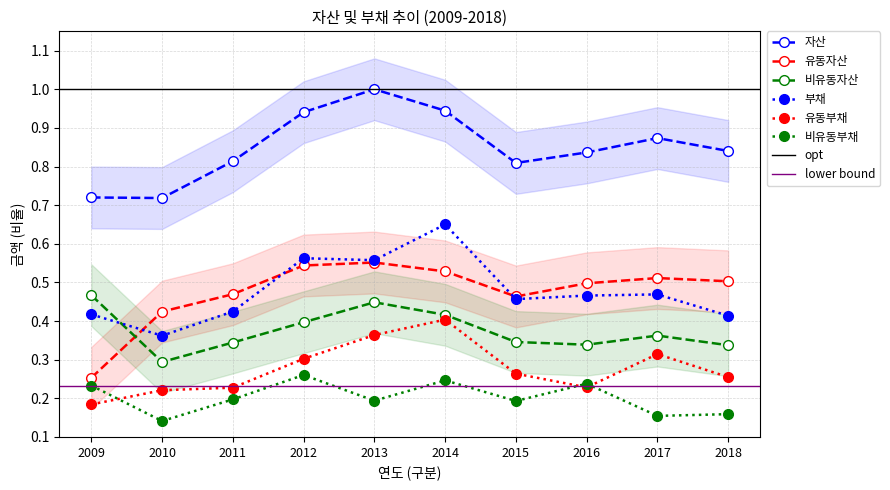

What is the total value across all series at 2018?

2.5